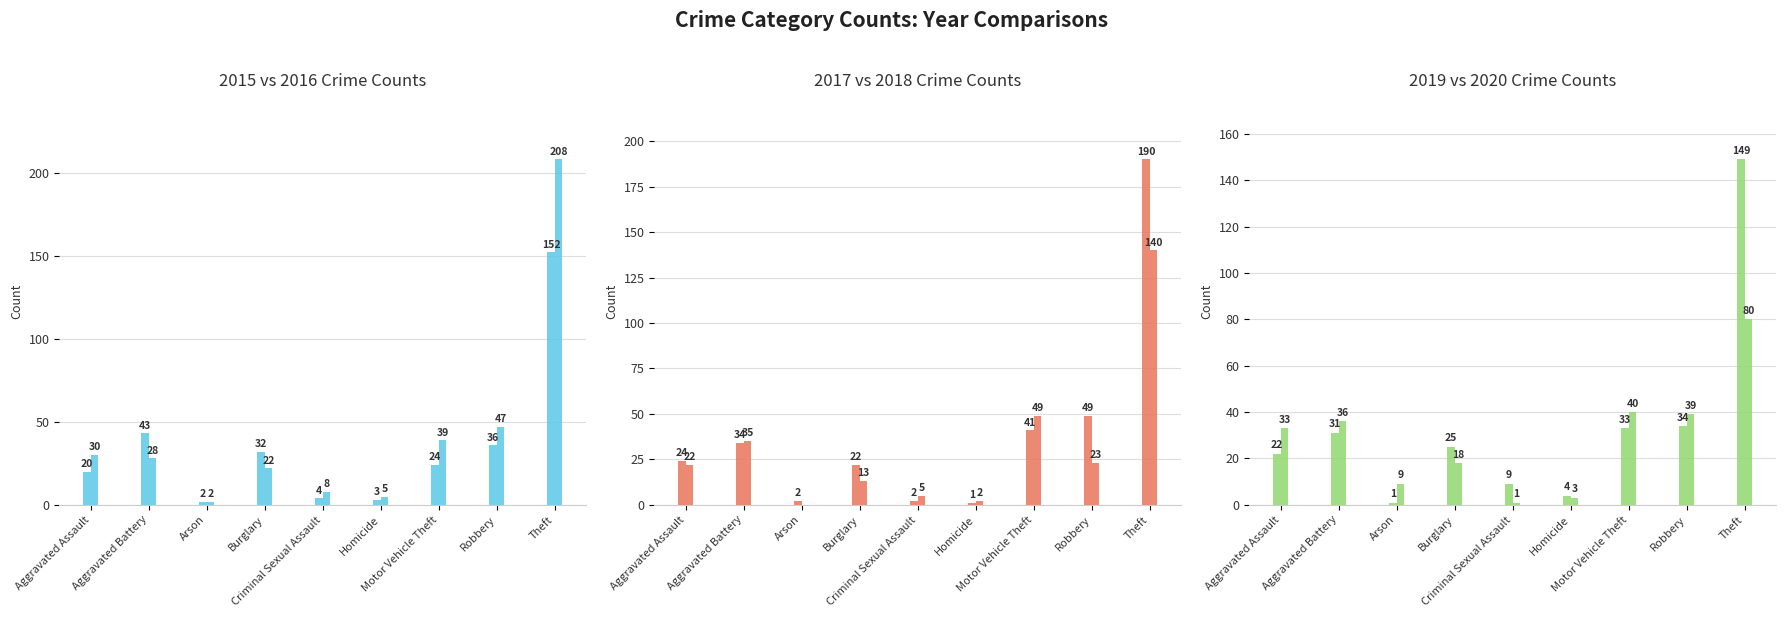

What is the label of the 1st bar from the right?

Theft